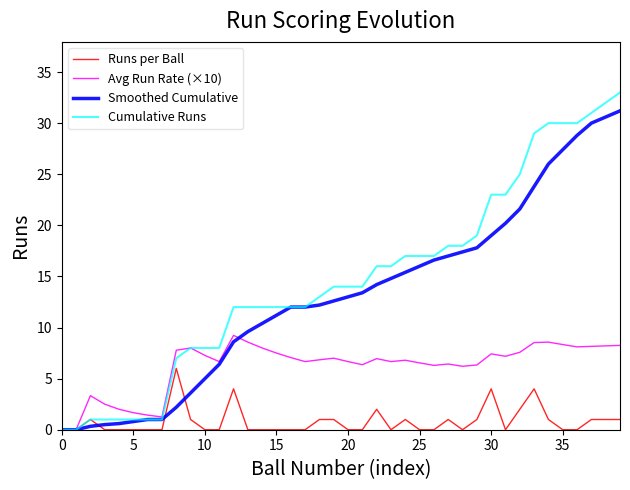

Rank the series by their maximum value, from lowest to highest.

Runs per Ball, Avg Run Rate (×10), Smoothed Cumulative, Cumulative Runs